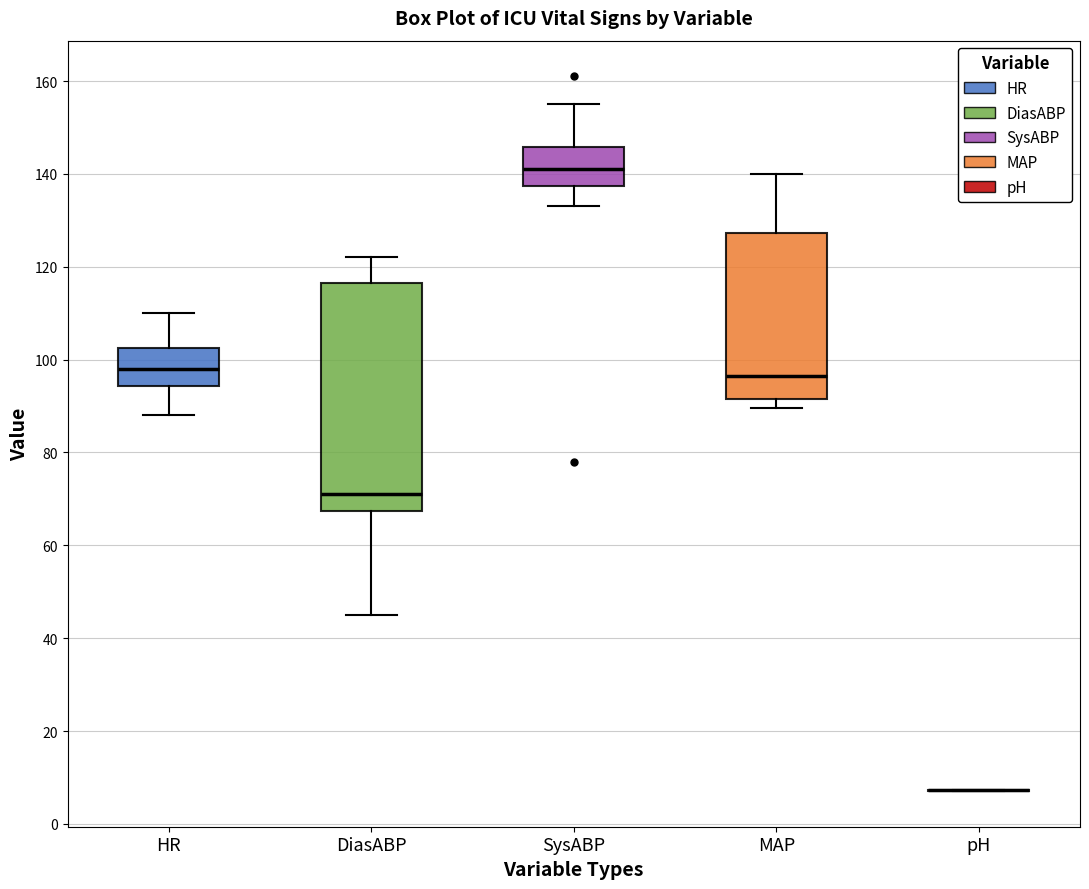

Comparing the boxes themselves (not the whiskers), which one is the tallest?

DiasABP